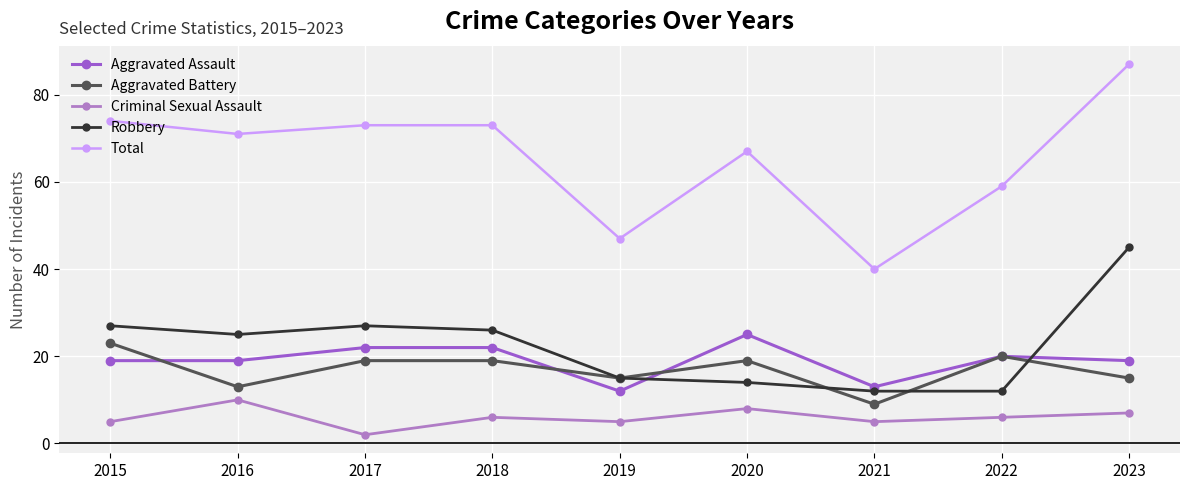

Where is the first local minimum for Robbery?

2016